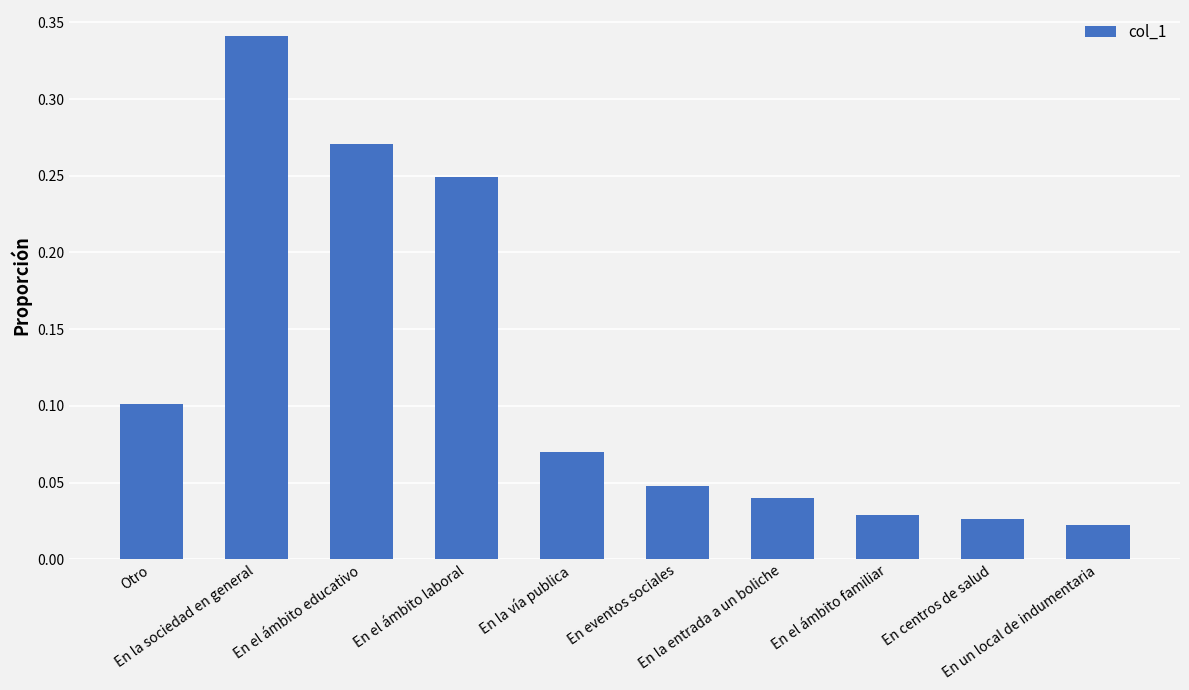

What is the sum of all values?

1.2